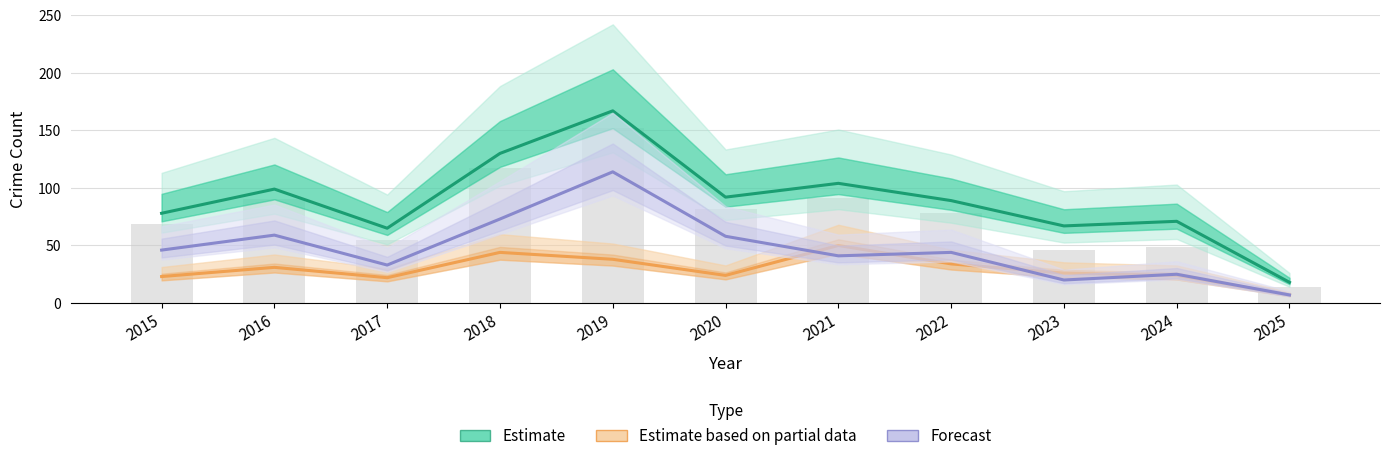

What is the value of the Estimate based on partial data bar at the 2nd from the left?

31